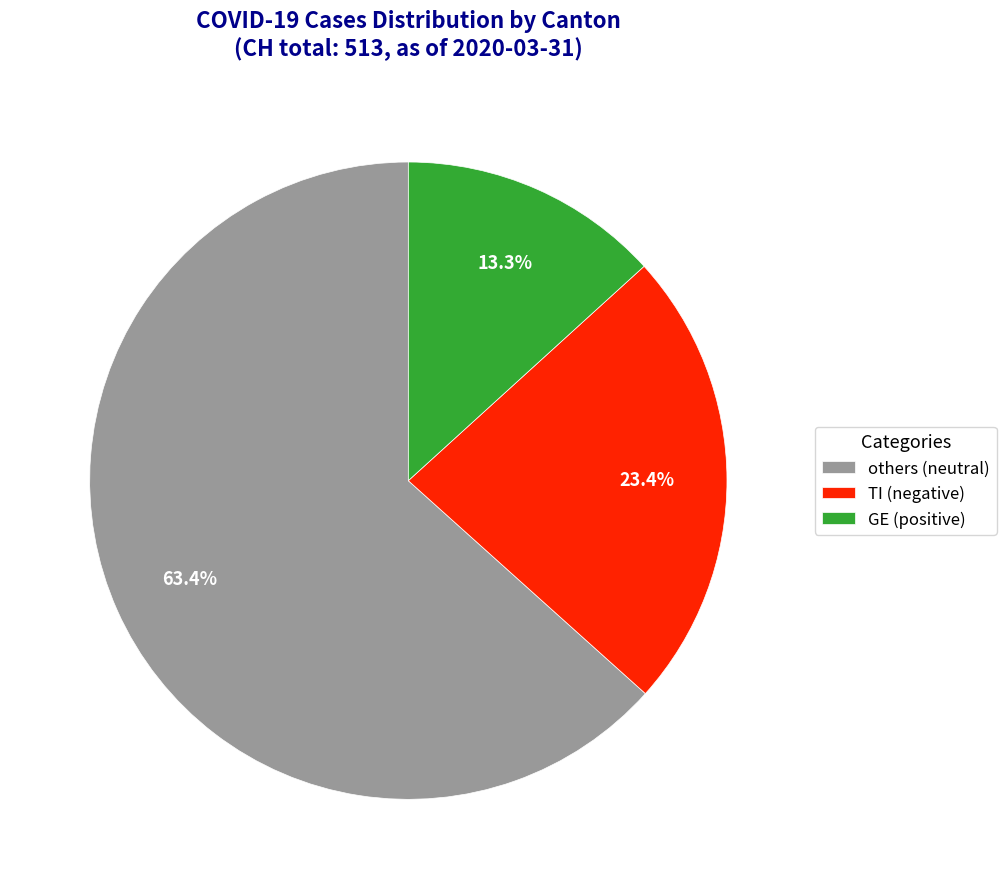

What is the largest slice in the pie chart?

others (neutral)